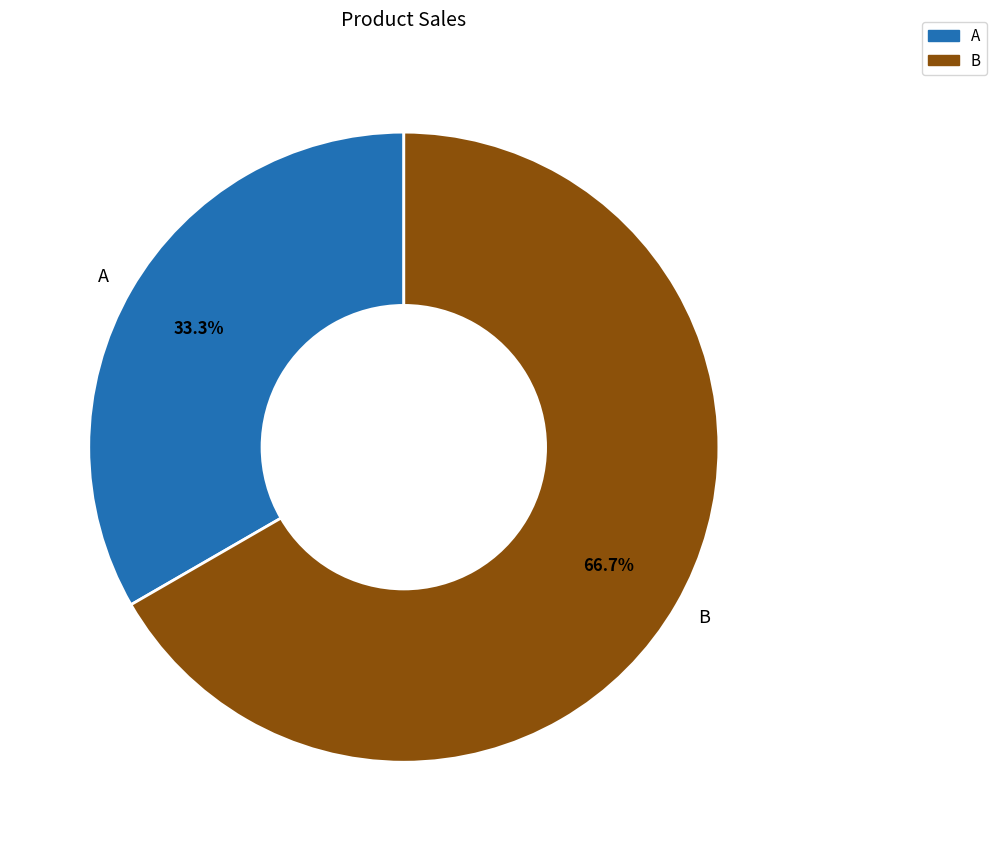

How much of the chart is everything except B?

33.3%